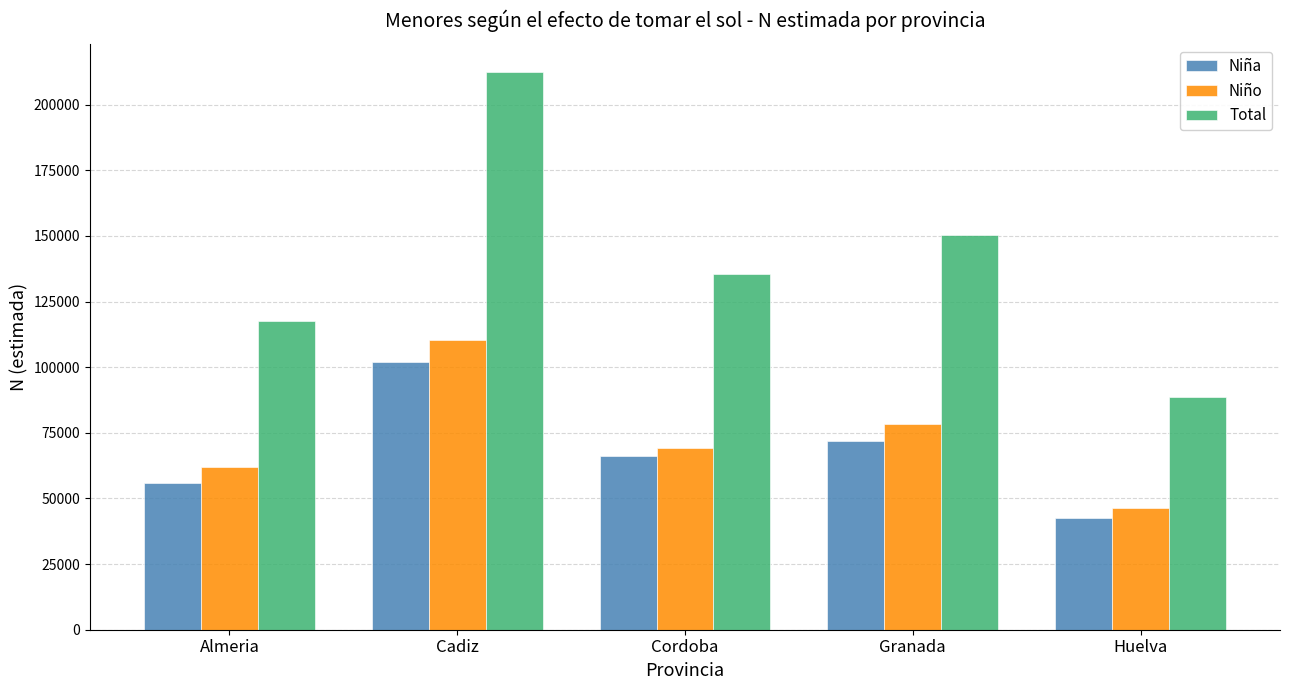

Where does the Niño series first go above 69255?

Cadiz